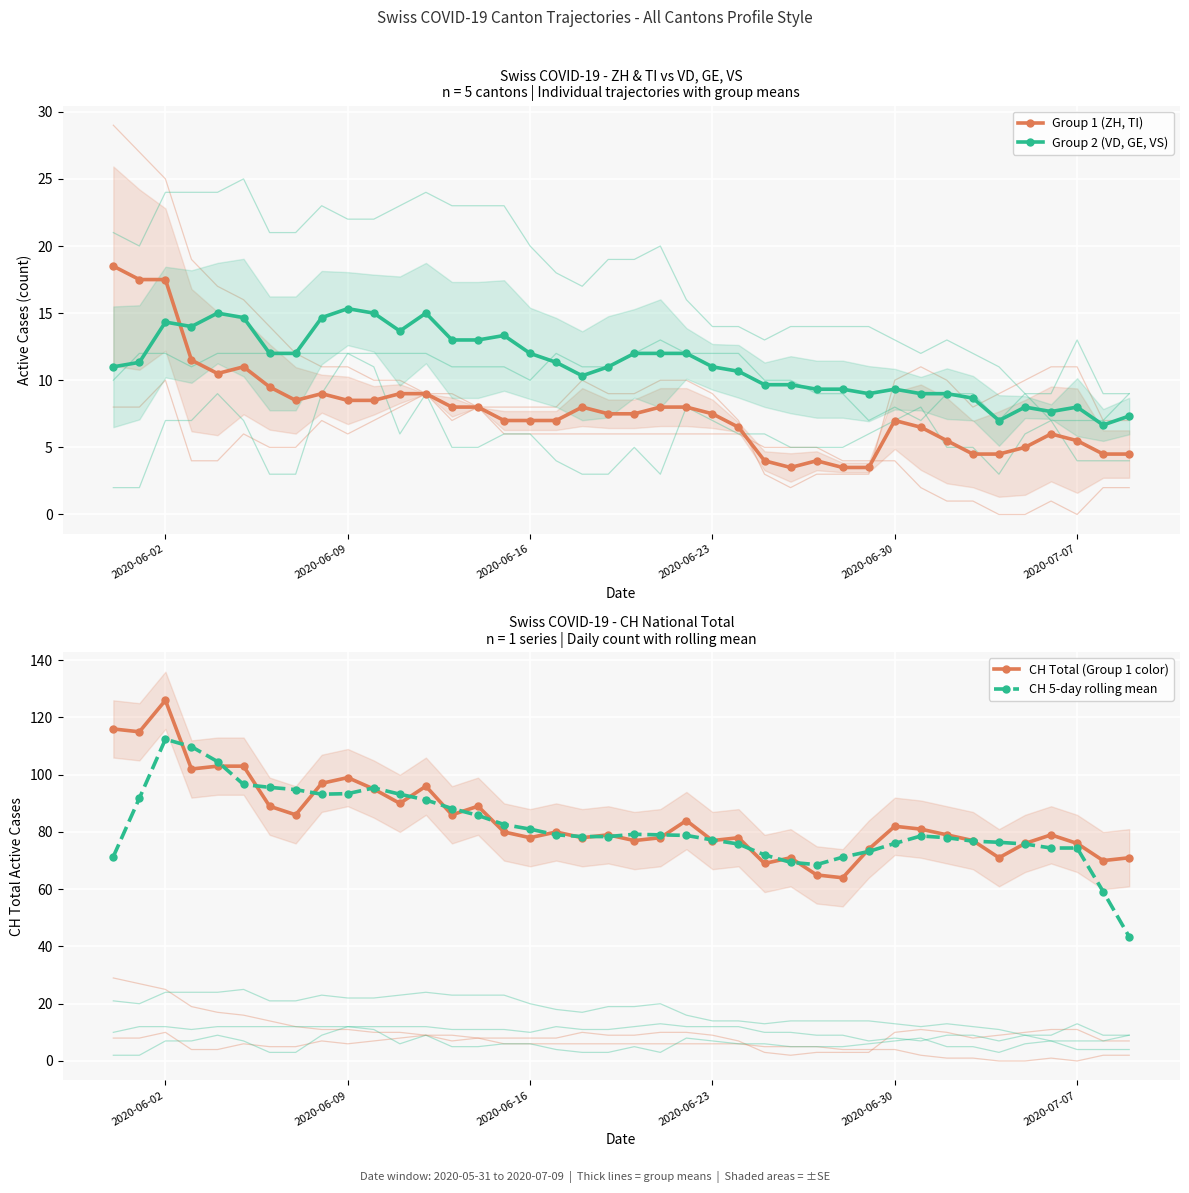

Which series has the largest range (max minus min)?

CH 5-day rolling mean